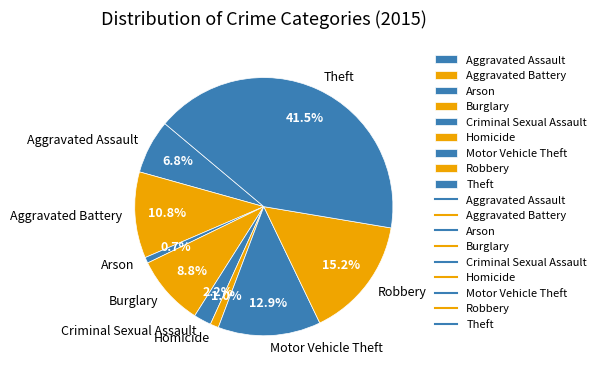

Between Theft and Aggravated Battery, which is larger?

Theft